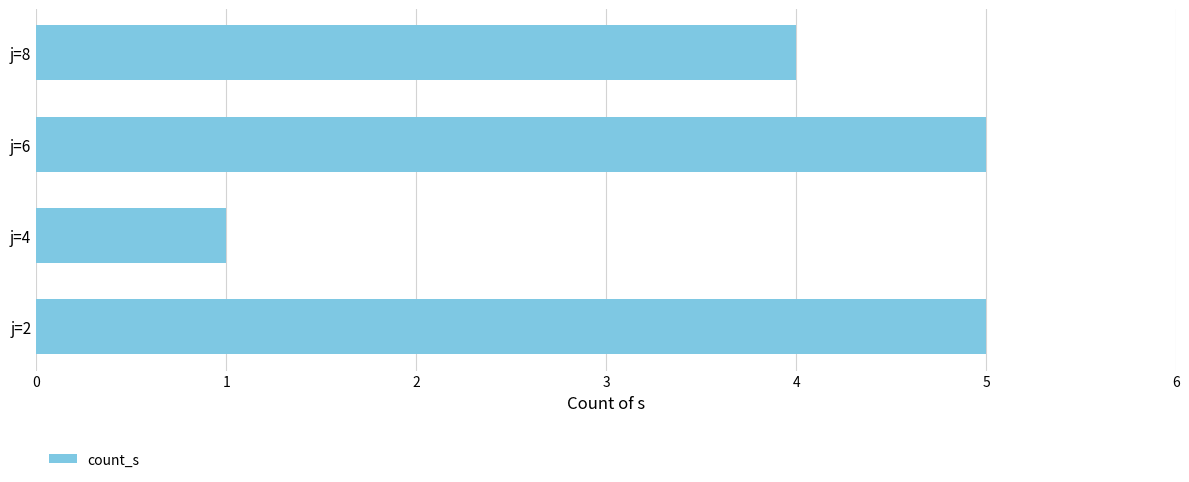

Which has a higher value, j=2 or j=8?

j=2